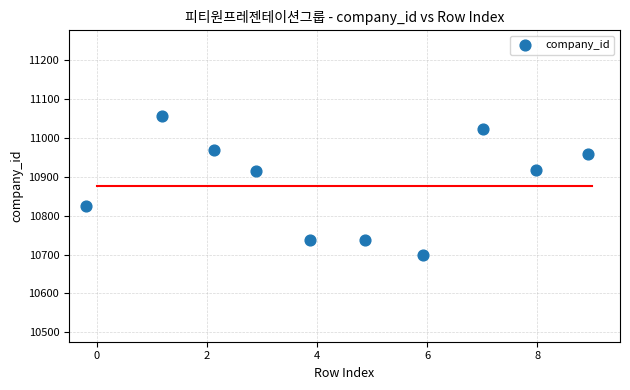

What is the range of Y values (max minus min)?

357.1